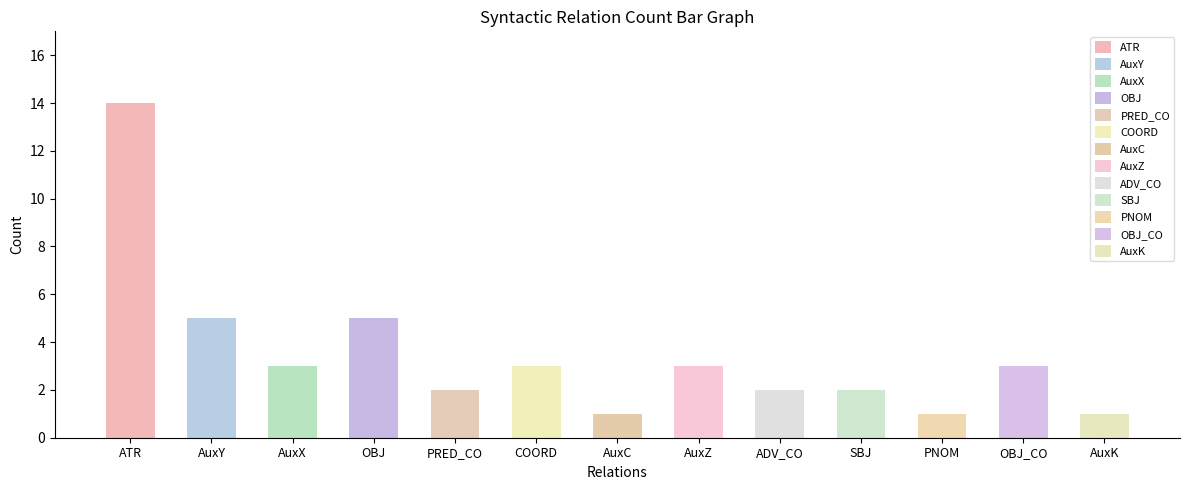

At which label does the data first exceed 3?

ATR